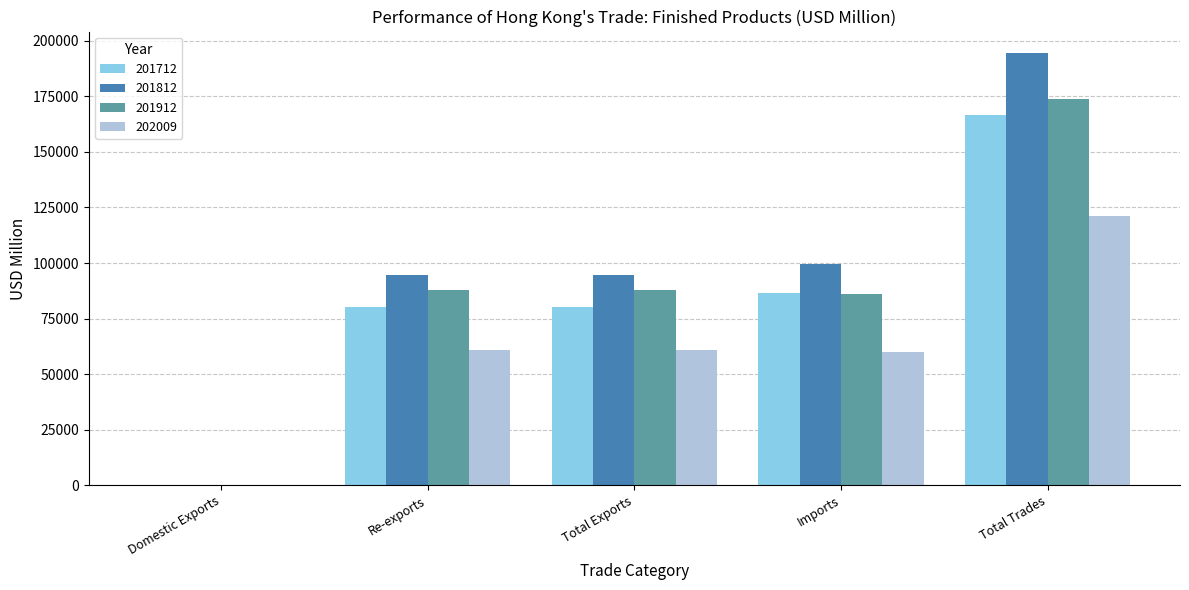

How many series are shown in this chart?

4